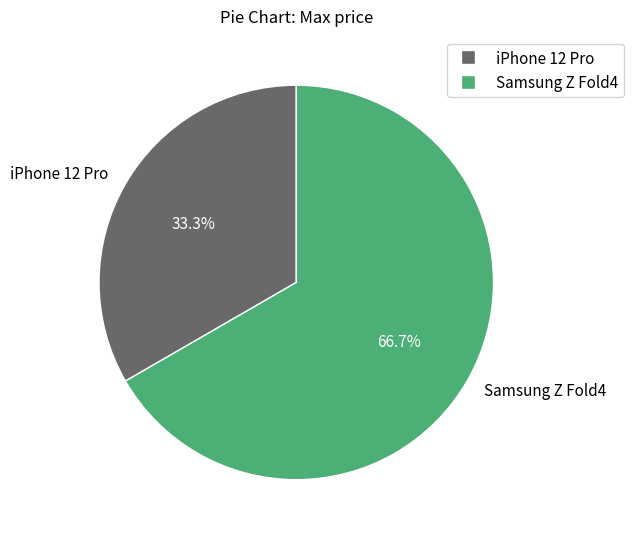

How many slices are in this pie chart?

2